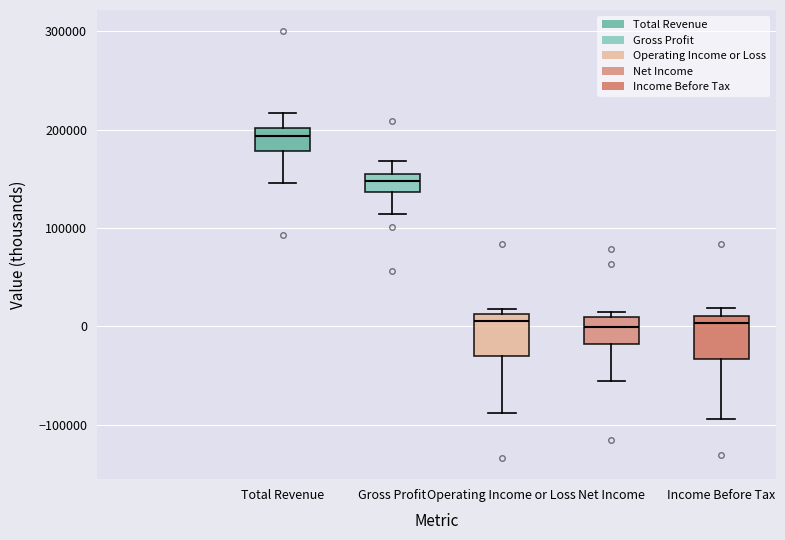

Where does the lower whisker of the box for Income Before Tax end on the y-axis? The values are not printed on the chart, so give them approximately, as read against the axis.

-90000